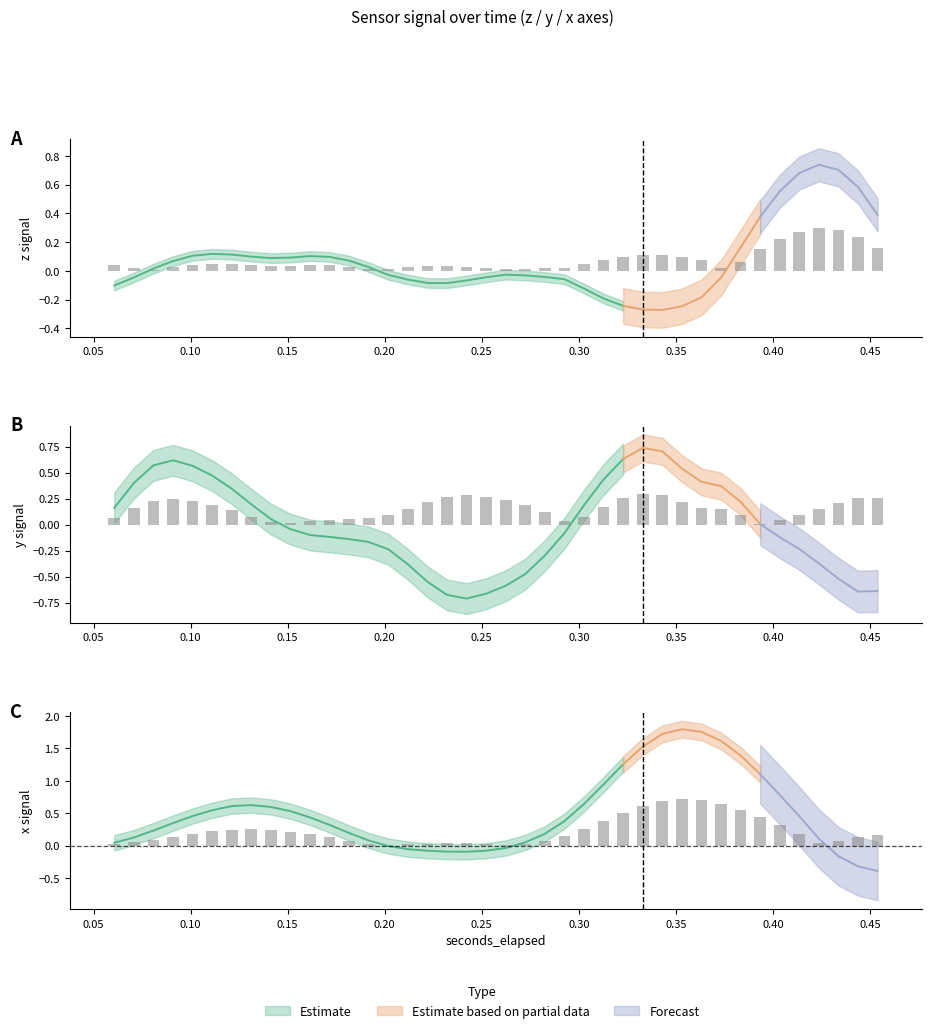

How many values in z are below zero?

20